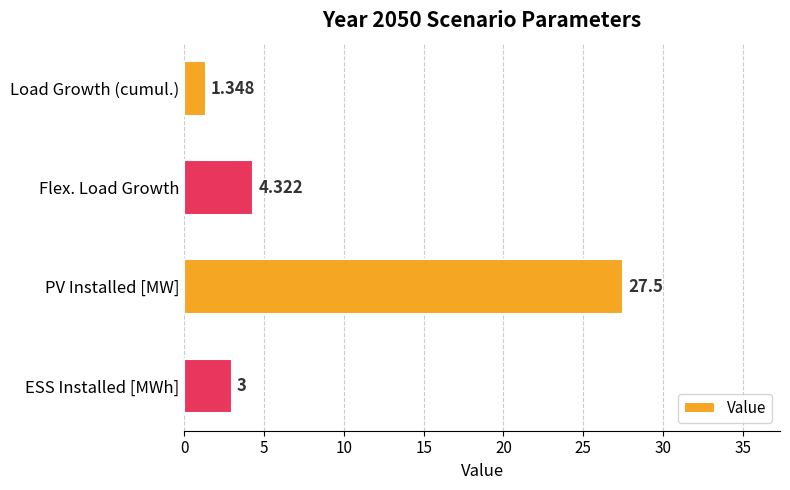

Between PV Installed [MW] and ESS Installed [MWh], which is larger?

PV Installed [MW]